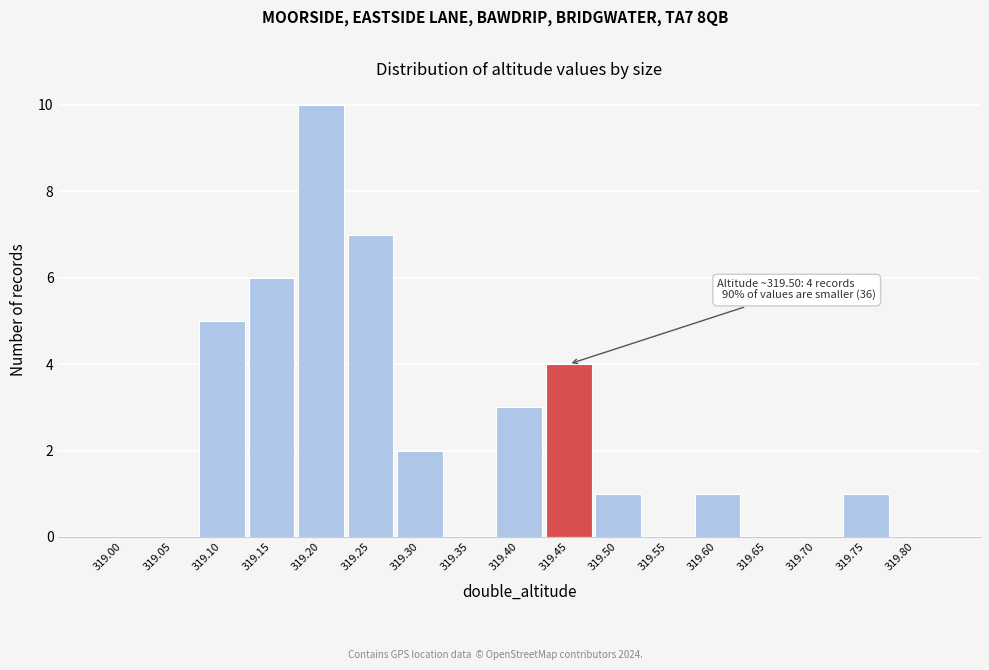

Reading right to left, what are all the values shown in this chart?

319.80=0	319.75=1	319.70=0	319.65=0	319.60=1	319.55=0	319.50=1	319.45=4	319.40=3	319.35=0	319.30=2	319.25=7	319.20=10	319.15=6	319.10=5	319.05=0	319.00=0